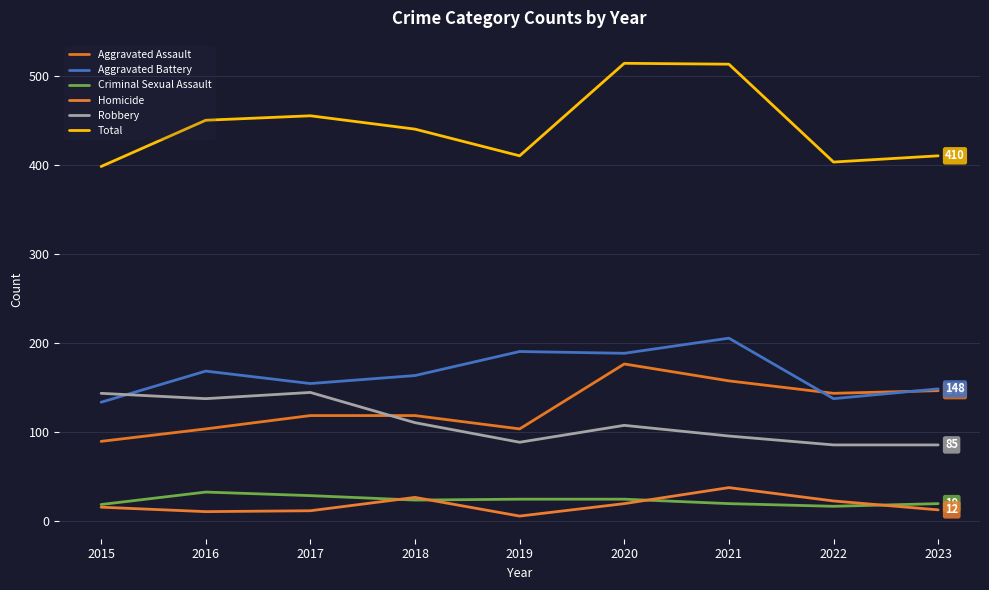

What is the approximate value of Robbery at 2023?

85